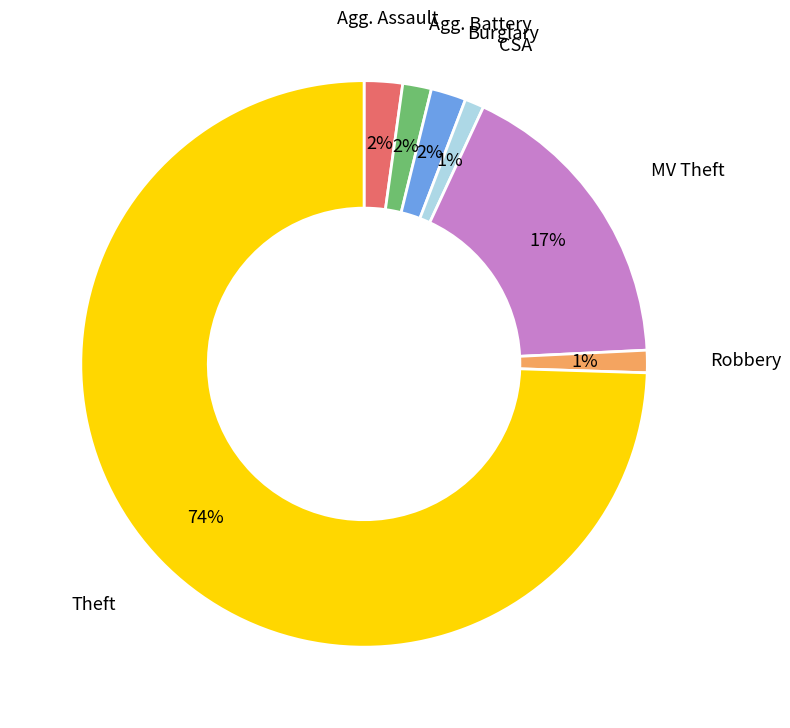

How many slices are in this pie chart?

7